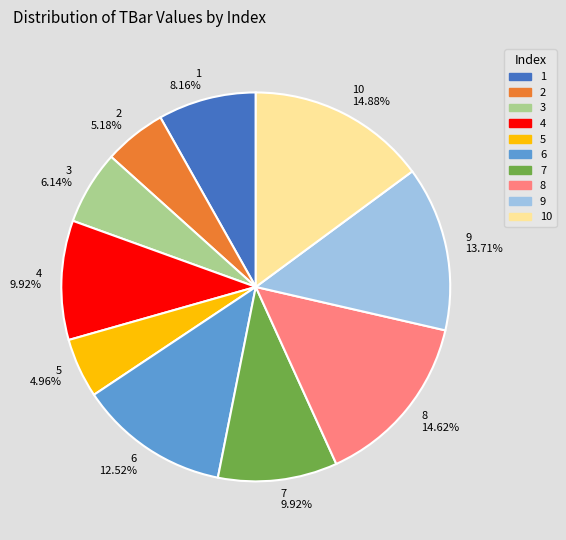

Is there any slice that represents more than half of the pie?

No